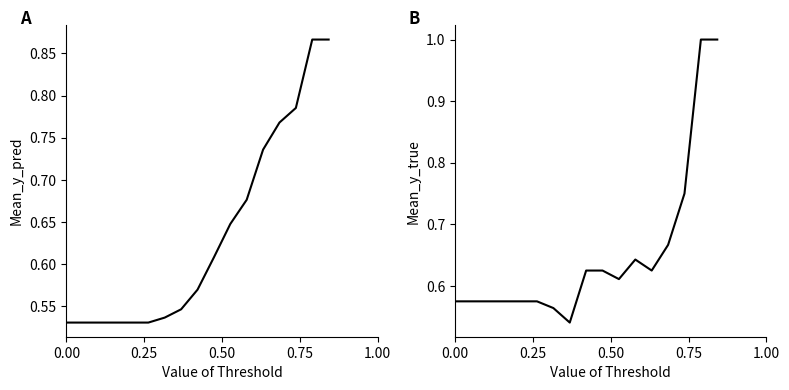

The value of y_true at 0.50 is 0.9. True or false?

False